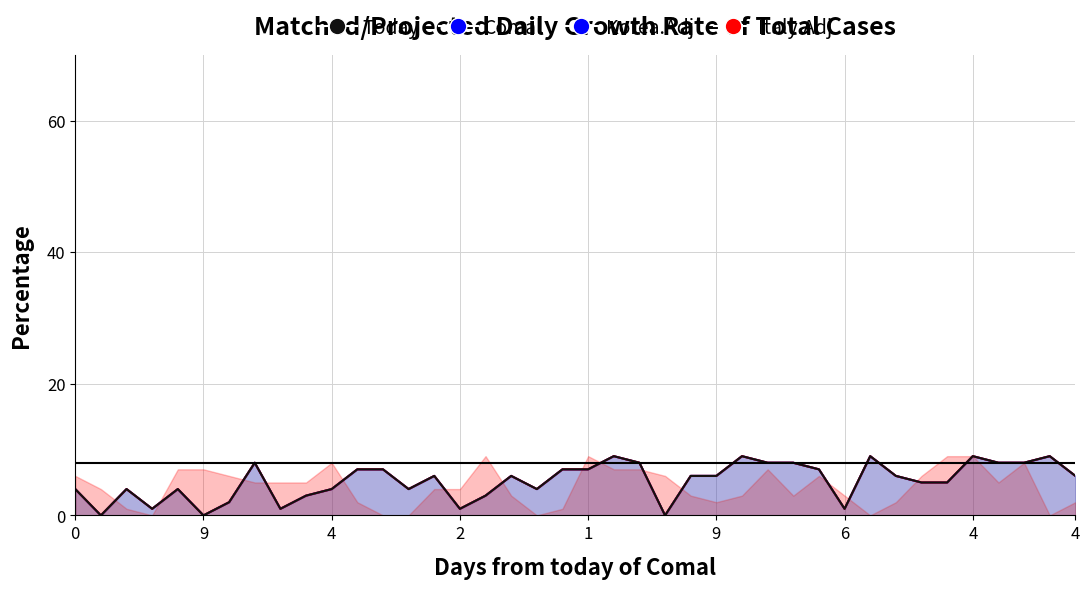

How many categories are shown in the chart?

40